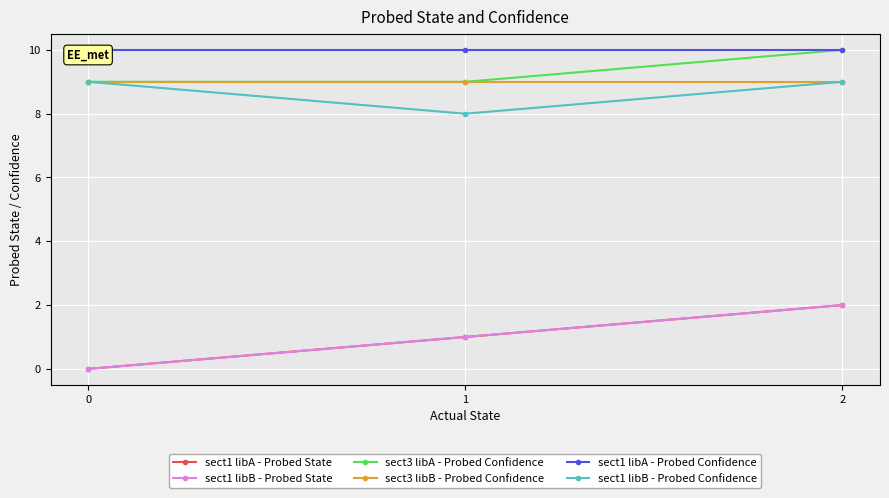

Which series changed the most between 0 and 2?

sect1 libA - Probed State